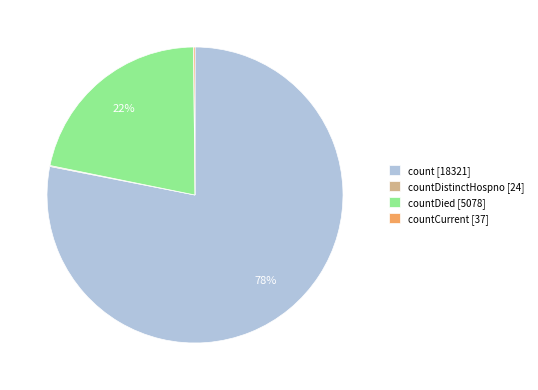

Is there any slice that represents more than half of the pie?

Yes